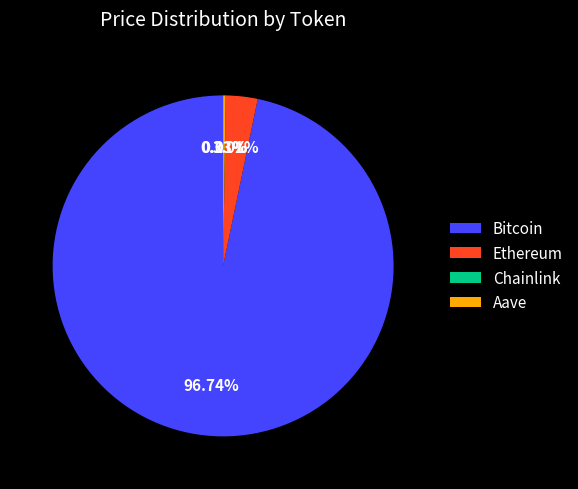

What is the majority slice?

Bitcoin